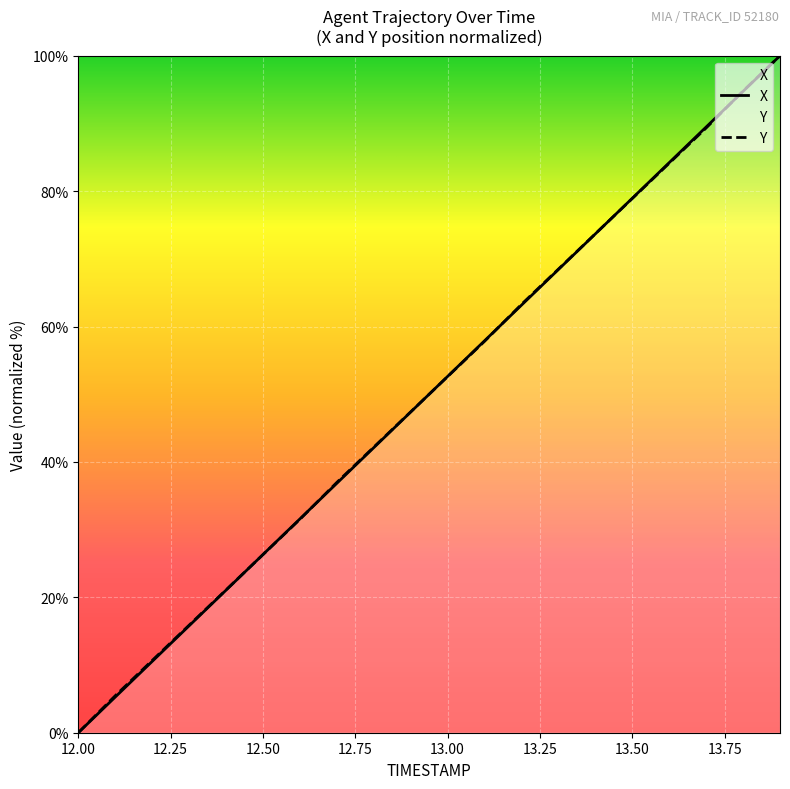

Reading left to right, list all the values displayed in this chart.

X: 0.0	5.3	10.5	15.8	21.1	26.3	31.6	36.8	42.1	47.4	52.6	57.9	63.2	68.4	73.7	78.9	84.2	89.5	94.7	100.0
Y: 0.0	5.5	10.7	15.9	21.1	26.3	31.5	37.0	42.2	47.4	52.6	57.8	63.3	68.5	73.7	78.9	84.1	89.3	94.8	100.0